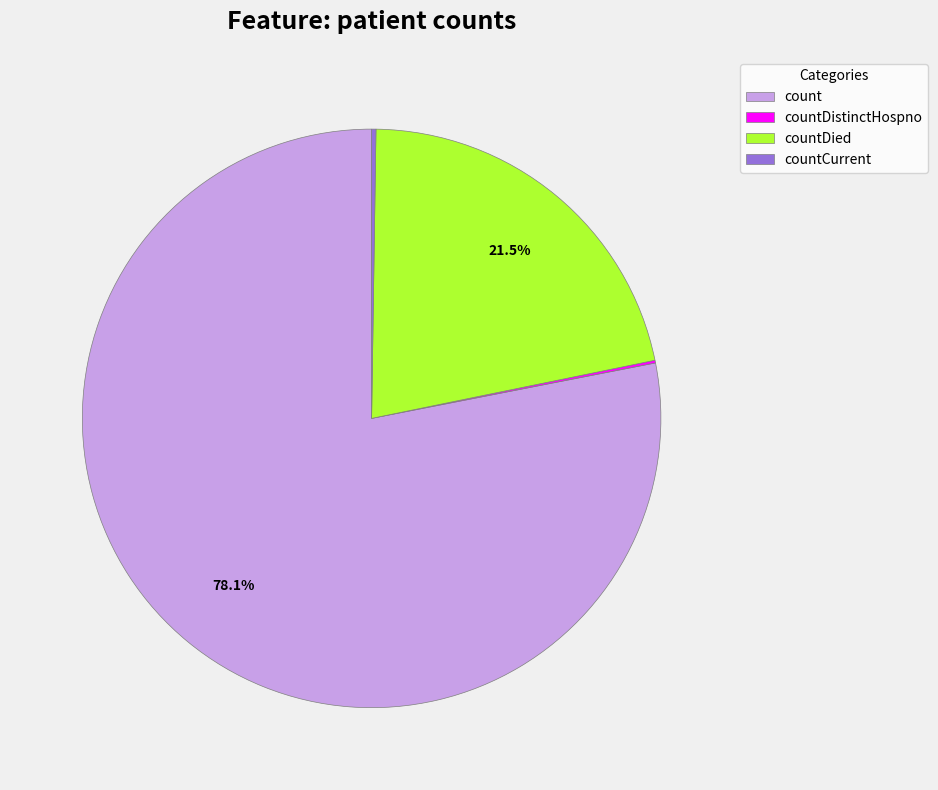

What portion of the pie excludes countDied?

78.5%